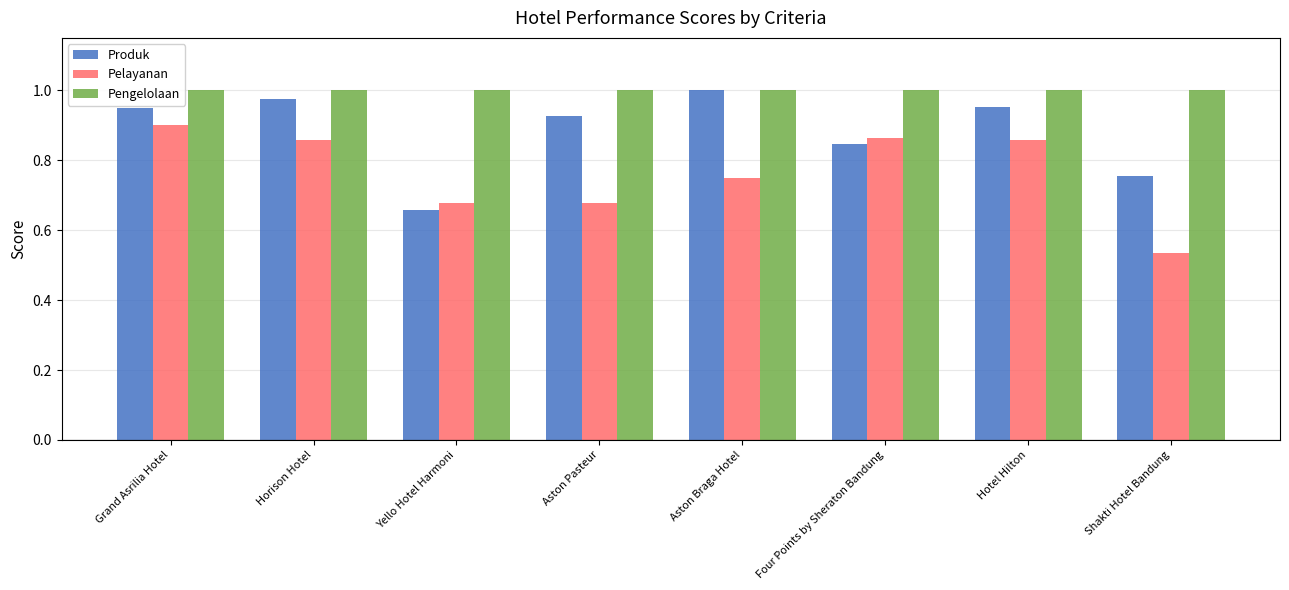

What position from the left is Shakti Hotel Bandung?

8